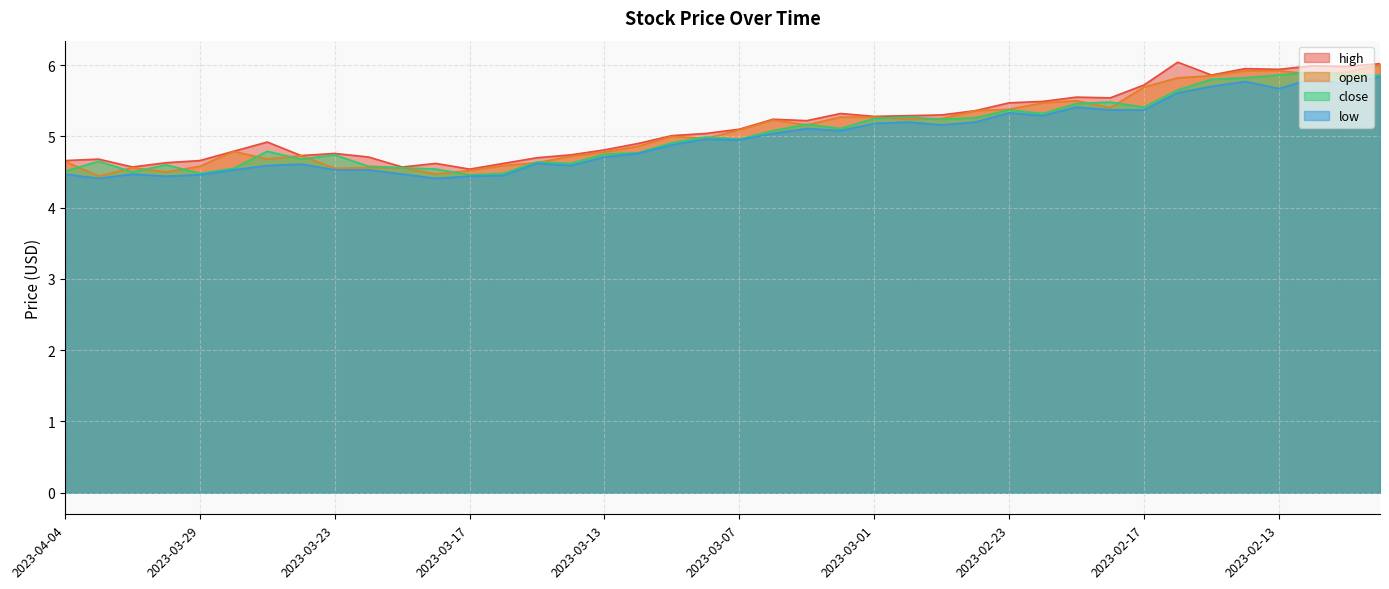

Which has a higher value, 2023-03-14 or 2023-03-24?

2023-03-14